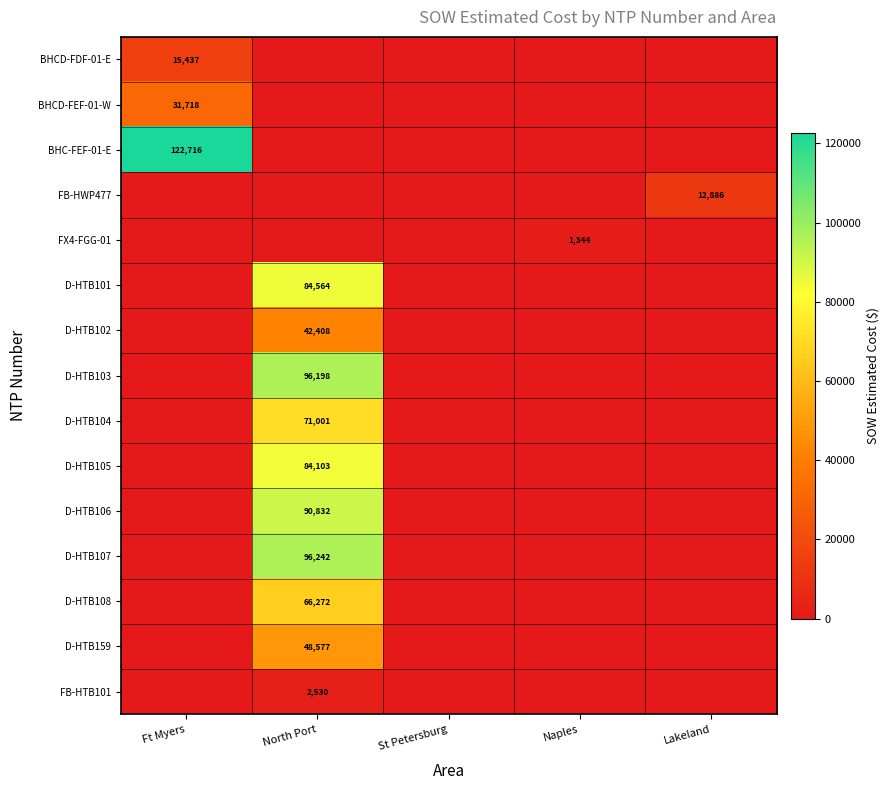

Which series changed the most between North Port and Lakeland?

D-HTB107